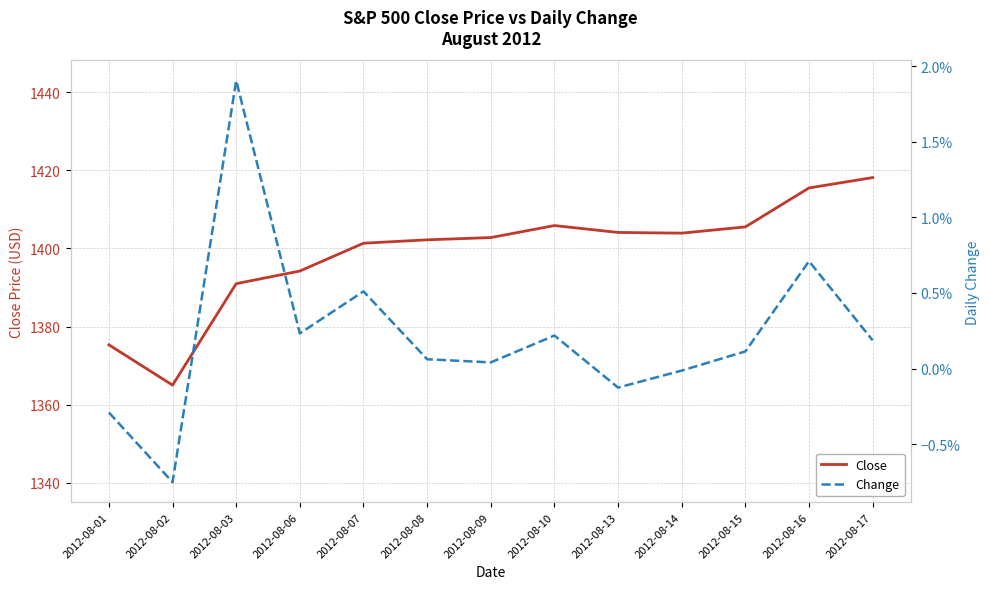

Which has a higher value, 2012-08-10 or 2012-08-14?

2012-08-10